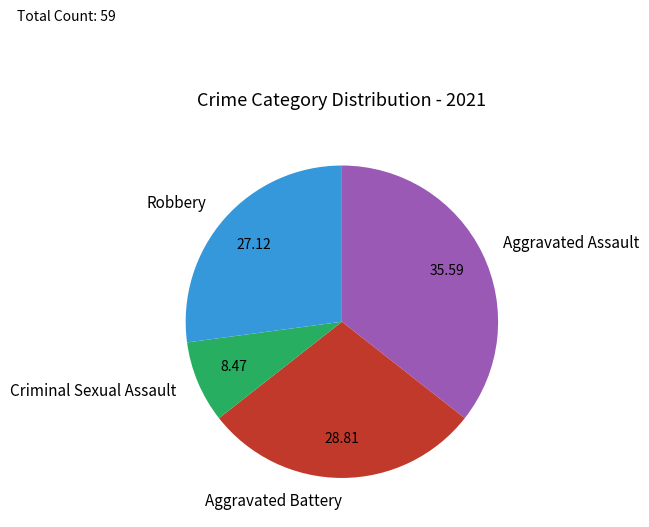

Is it true that Criminal Sexual Assault is 1% of the pie?

False